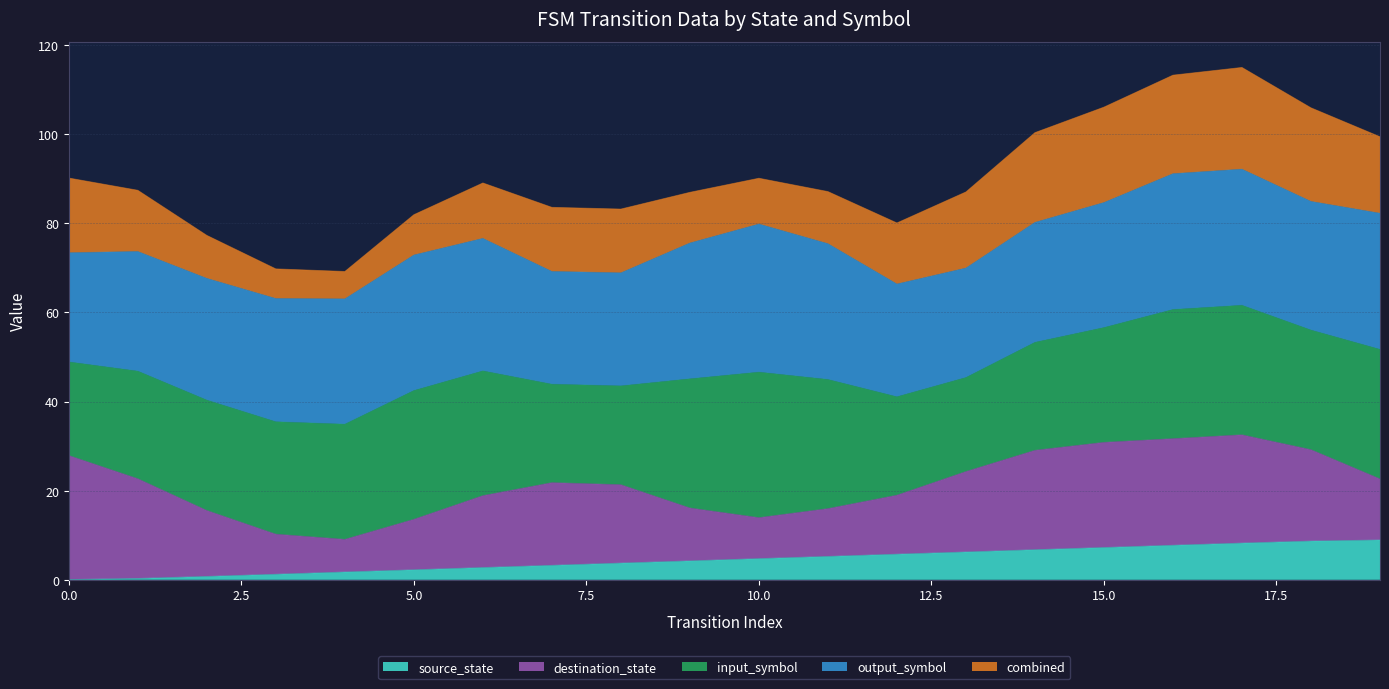

At which category is the sum across all series the highest?

17